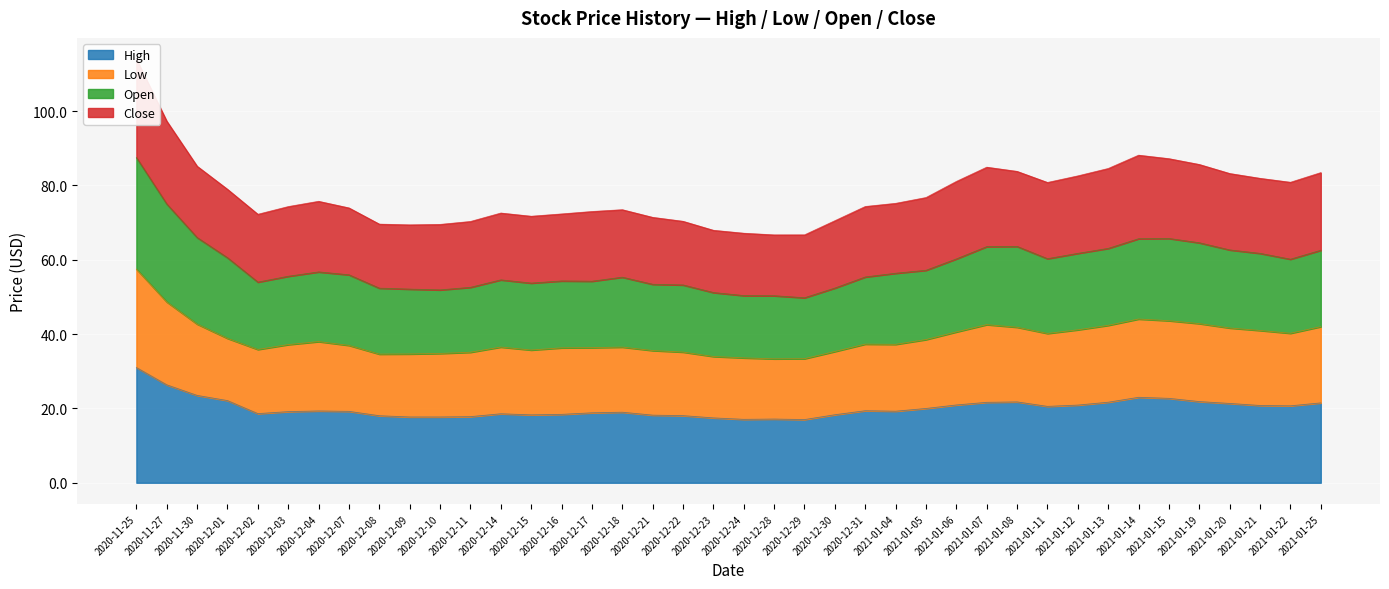

In High, how many points are higher than both neighbors (excluding endpoints)?

7